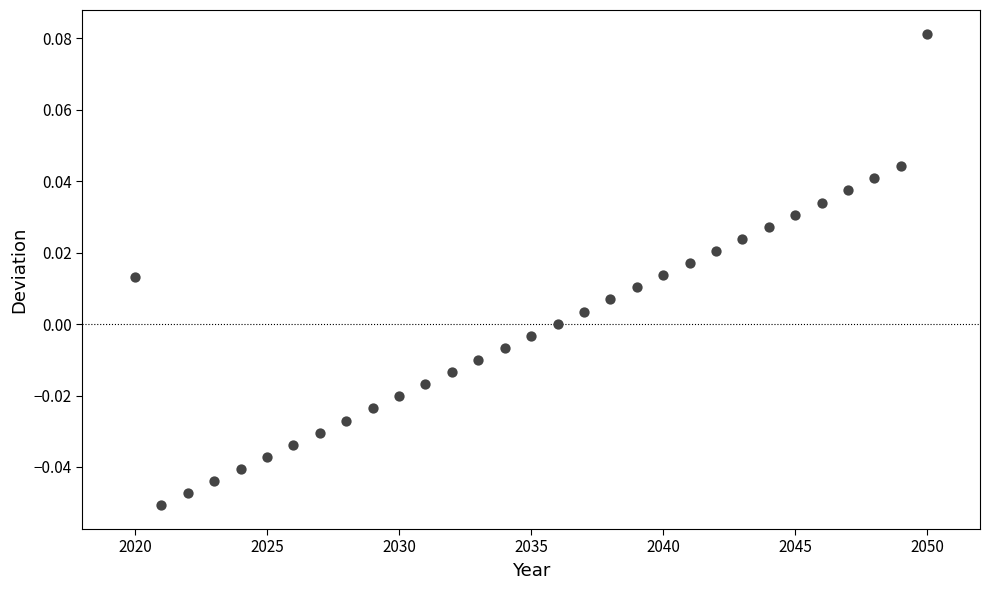

What is the range of X values (max minus min)?

30.0